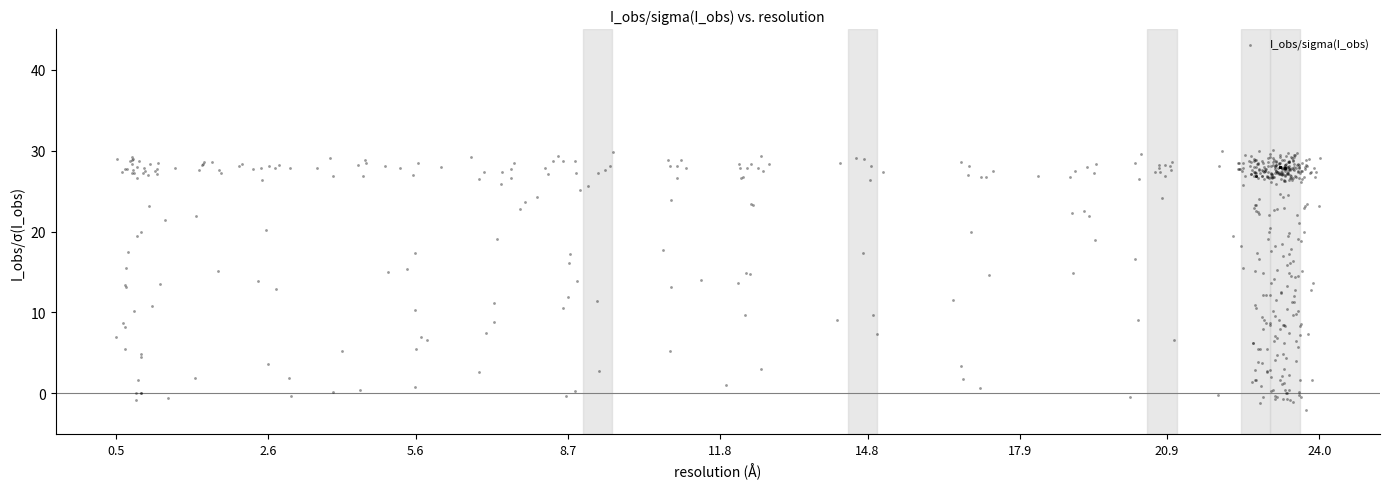

What is the range of Y values (max minus min)?

32.1